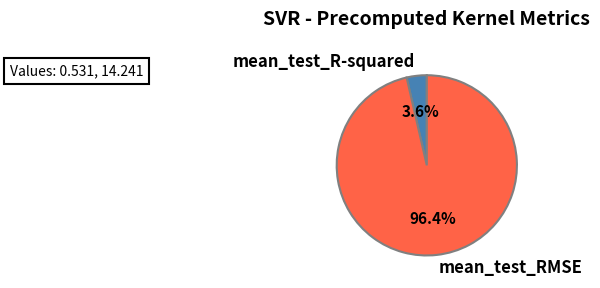

The mean_test_R-squared slice represents 4% of the pie. True or false?

True